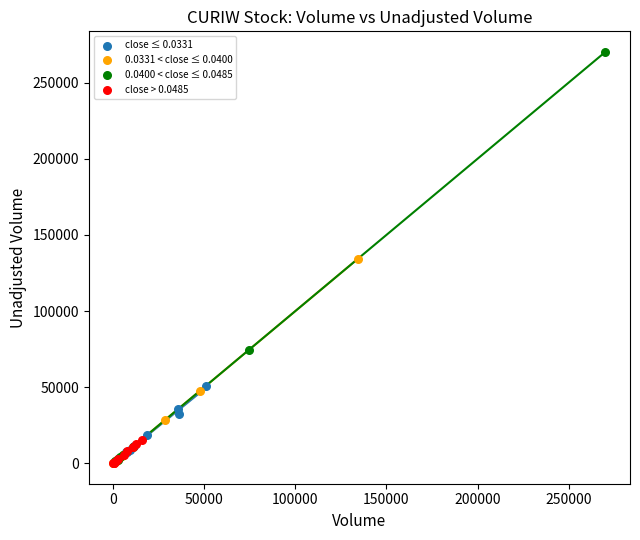

Which series has the largest Y range (max minus min)?

0.0400 < close ≤ 0.0485